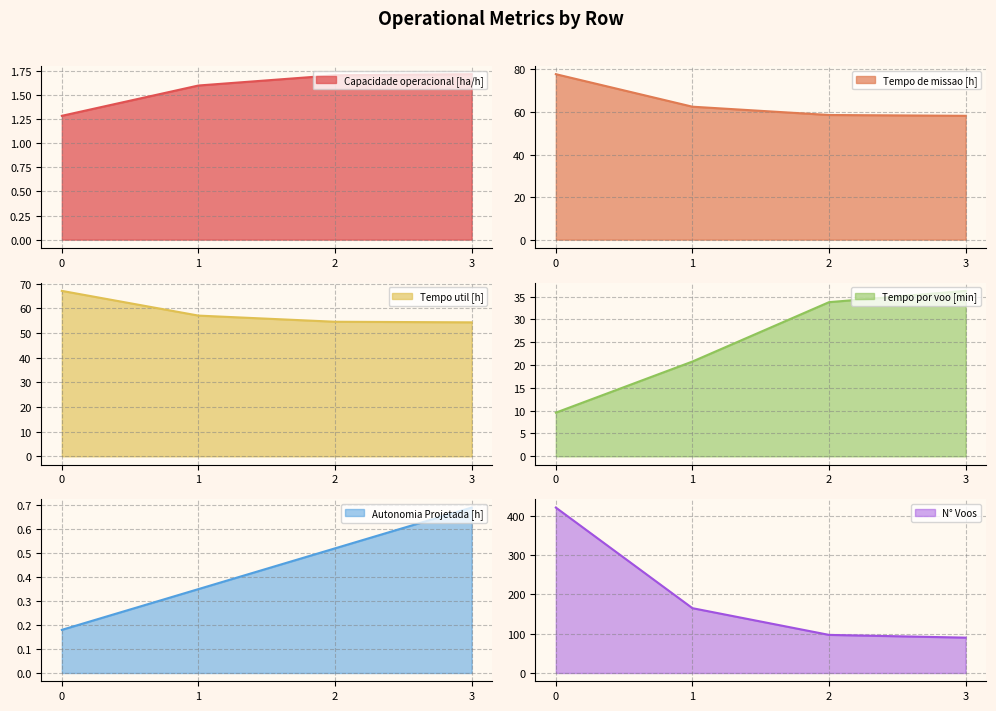

What is the difference between the second highest and second lowest values in the Tempo util [h] series?

2.5